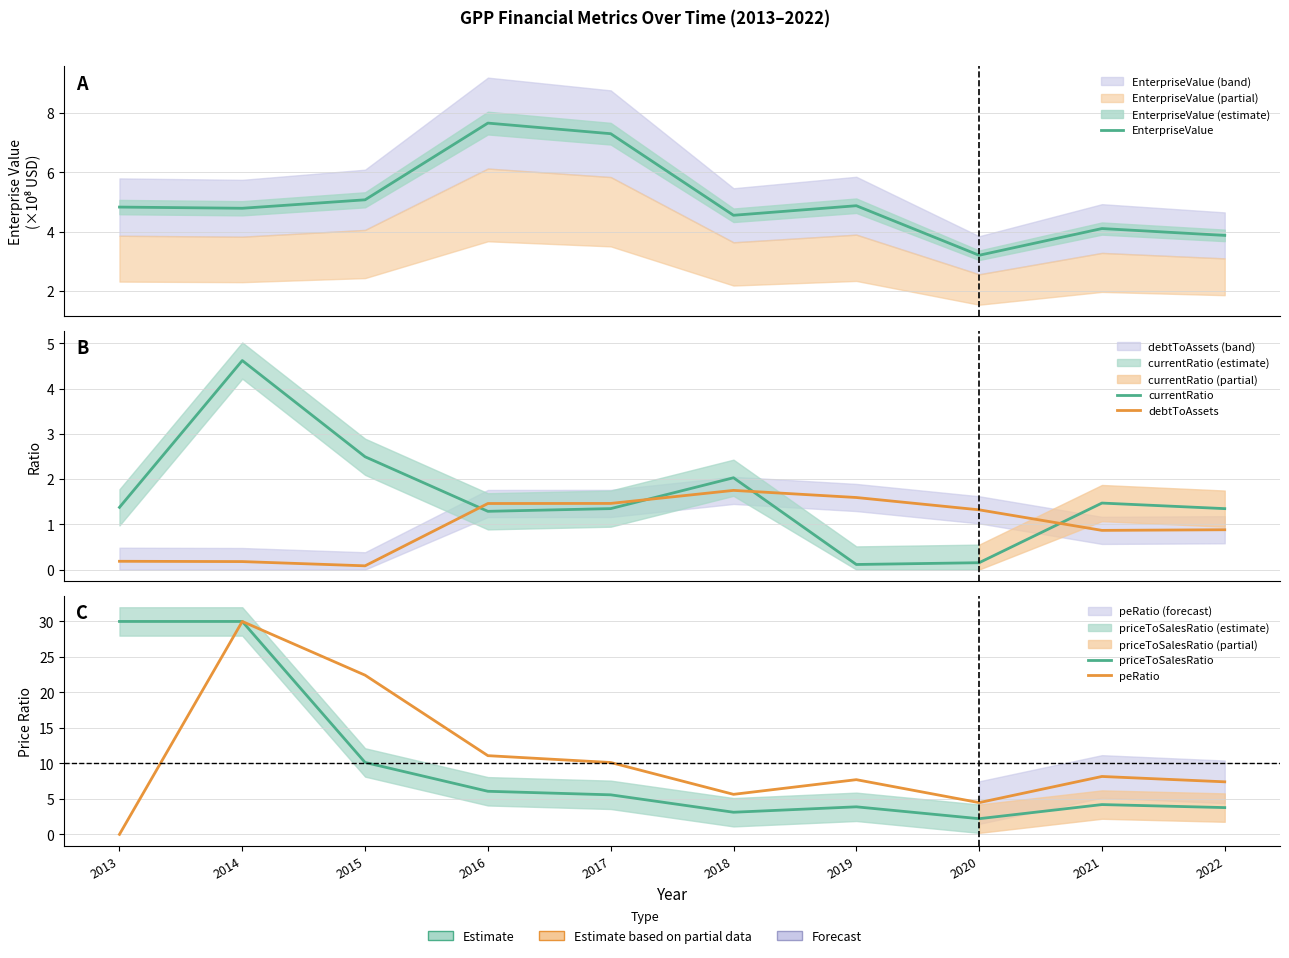

What is the lowest value of the priceToSalesRatio series?

2.2